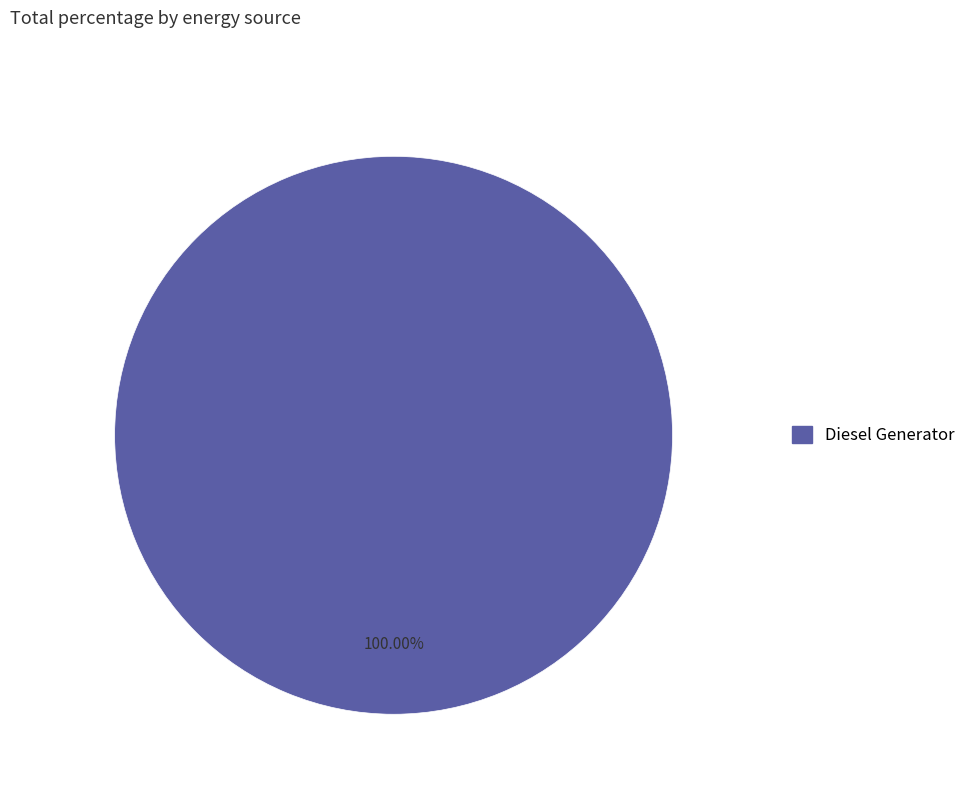

Is there any slice that represents more than half of the pie?

Yes